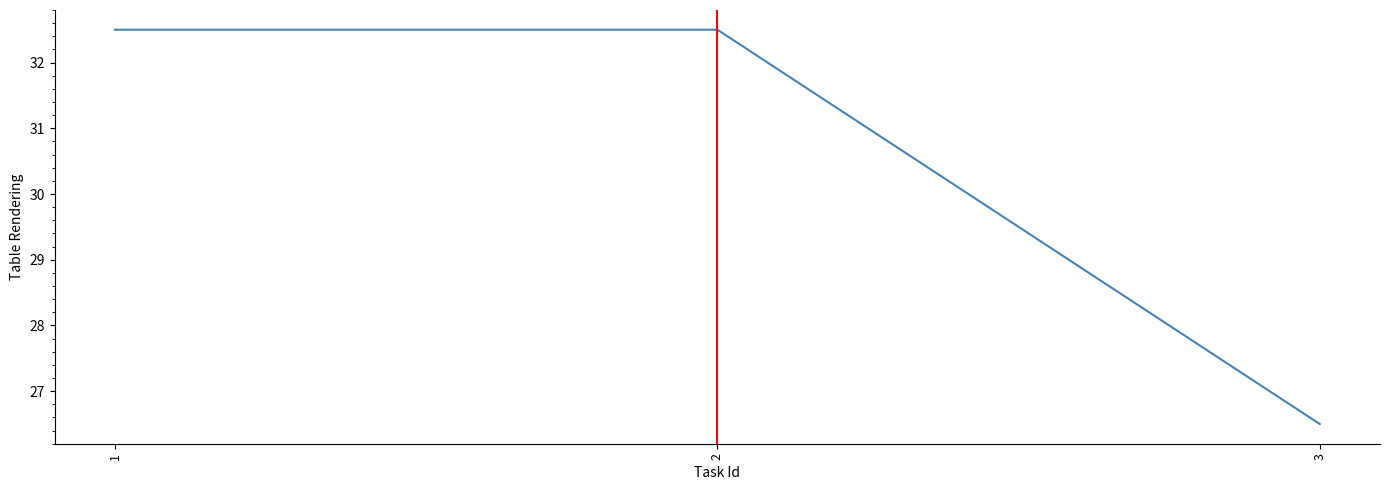

Where does the data first go above 32?

1